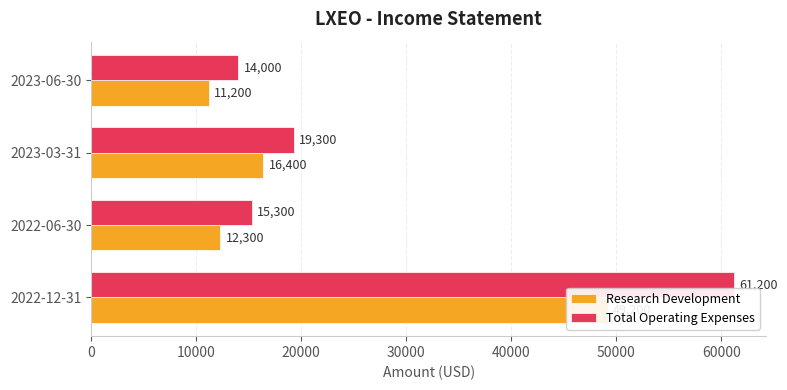

Are the bars grouped side by side (vs. stacked)?

Yes